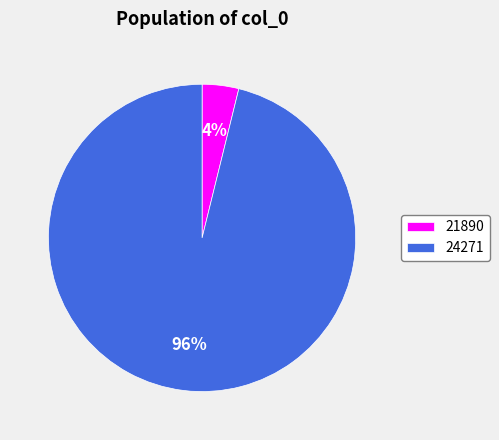

To the nearest percent, what is the average slice percentage?

50%